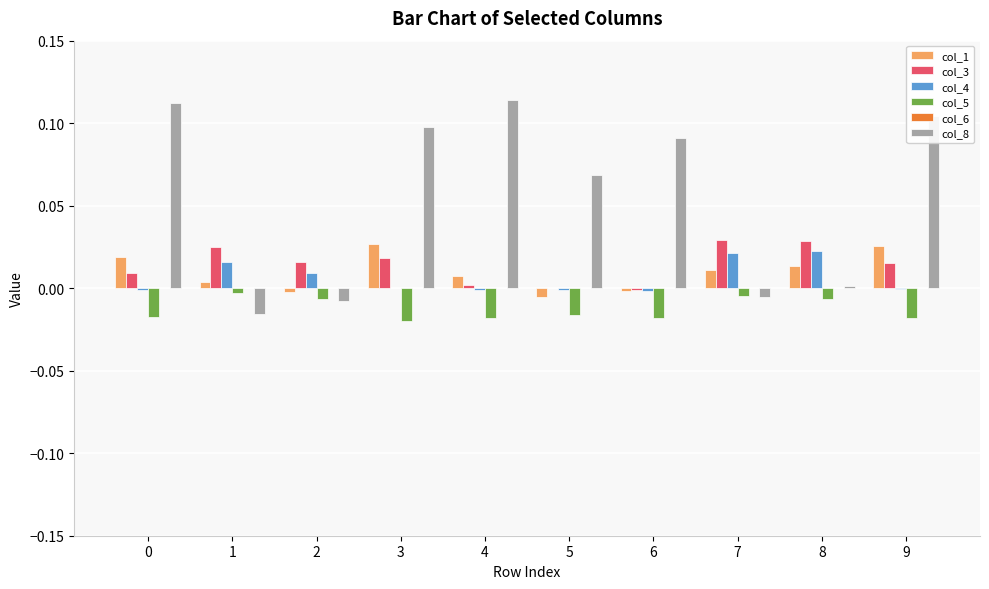

Is the value of col_5 at 3 greater than the value of col_3 at 3?

No